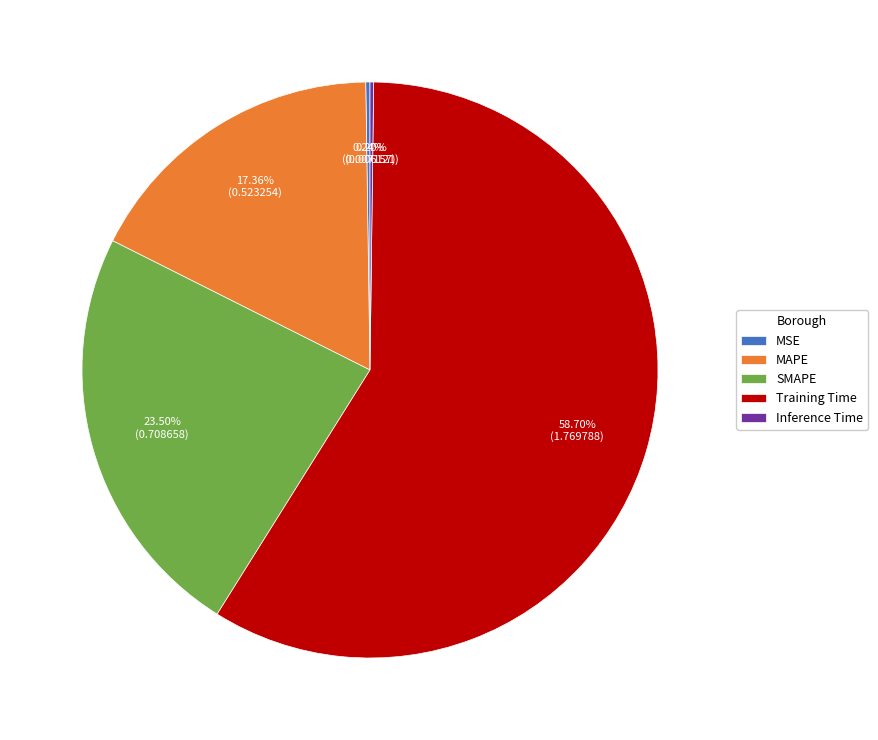

What is the majority slice?

Training Time